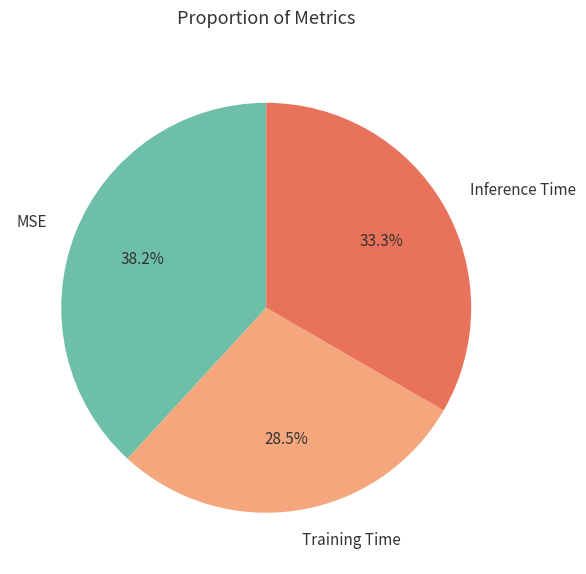

Is the sum of Inference Time and MSE greater than half?

Yes